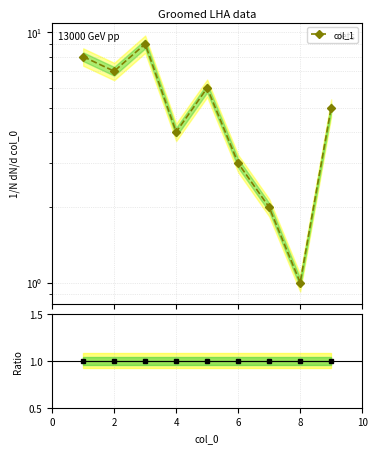

Reading right to left, list all the values displayed in this chart.

col_1: 5	1	2	3	6	4	9	7	8
Ratio: 1	1	1	1	1	1	1	1	1